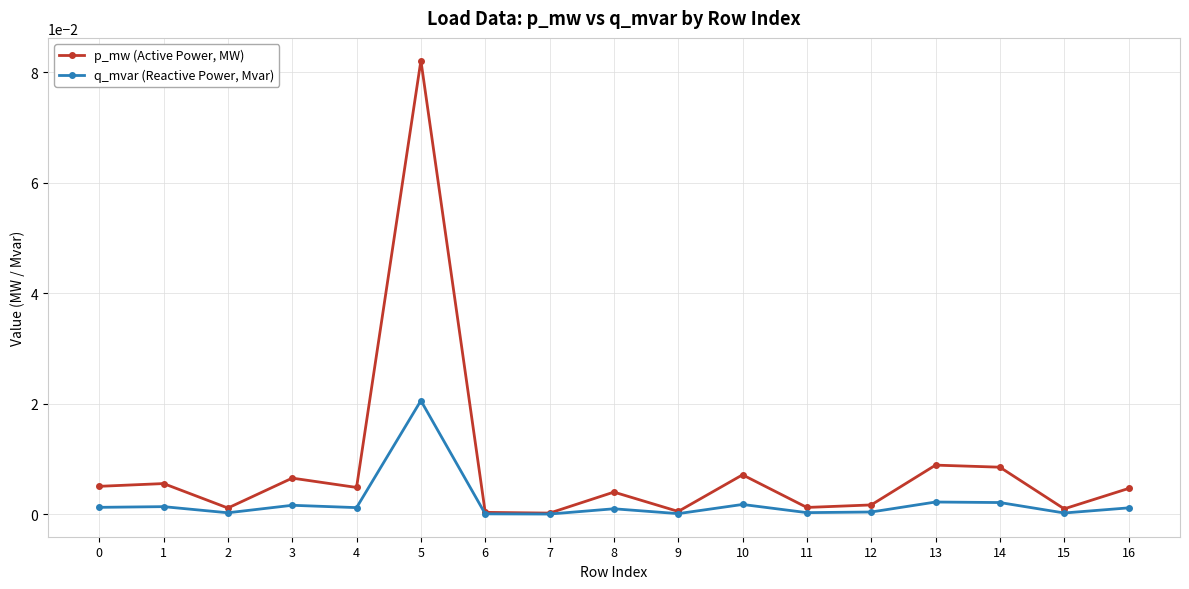

What are all the series names shown in the legend?

p_mw (Active Power, MW), q_mvar (Reactive Power, Mvar)